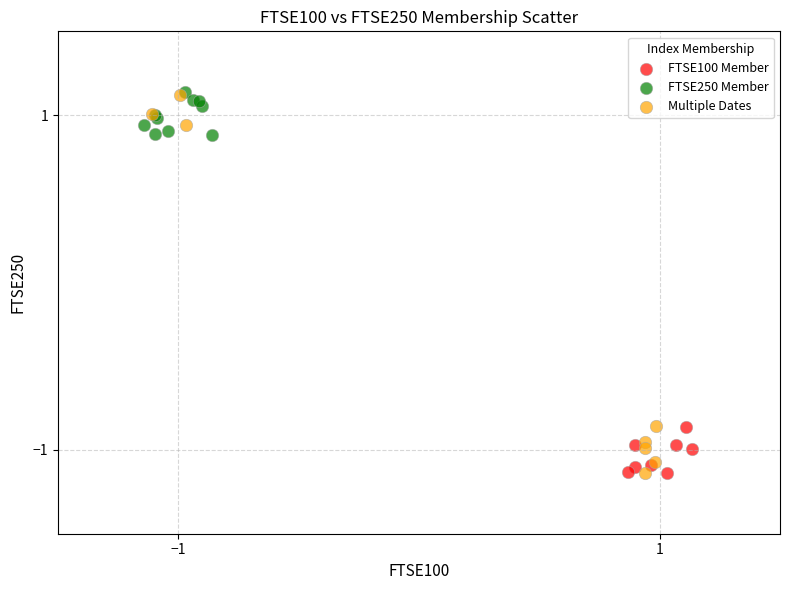

Which series has the largest Y range (max minus min)?

Multiple Dates